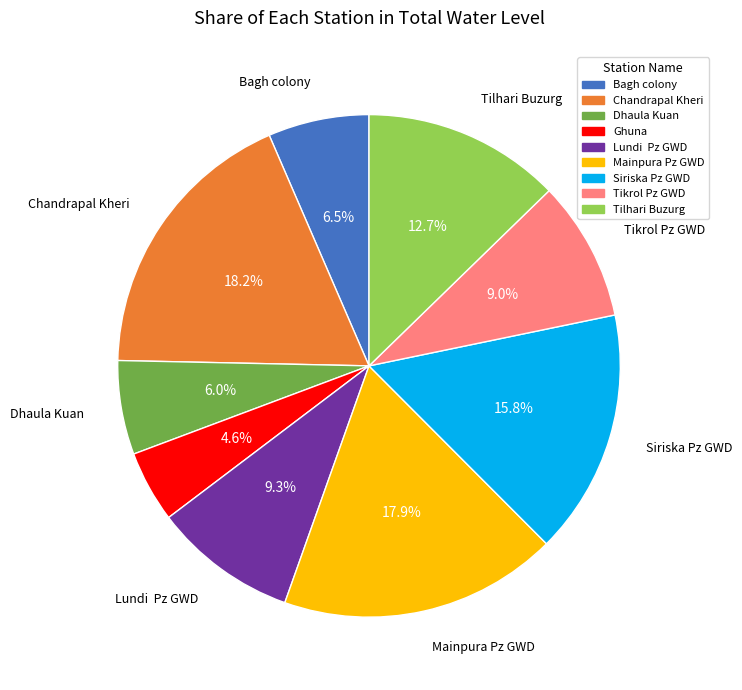

Count the number of slices in the pie.

9